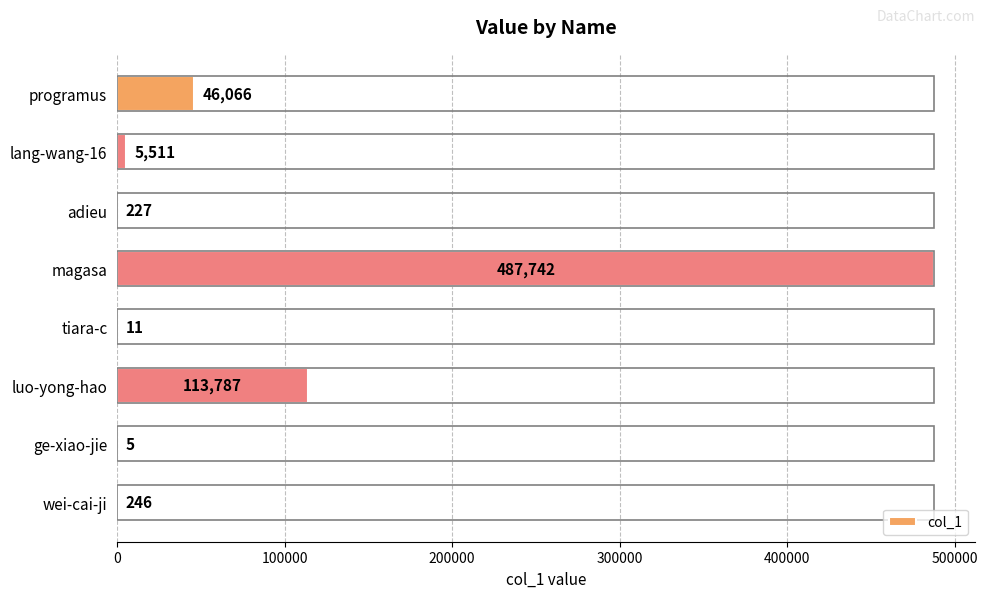

What is the sum of all values?

653595